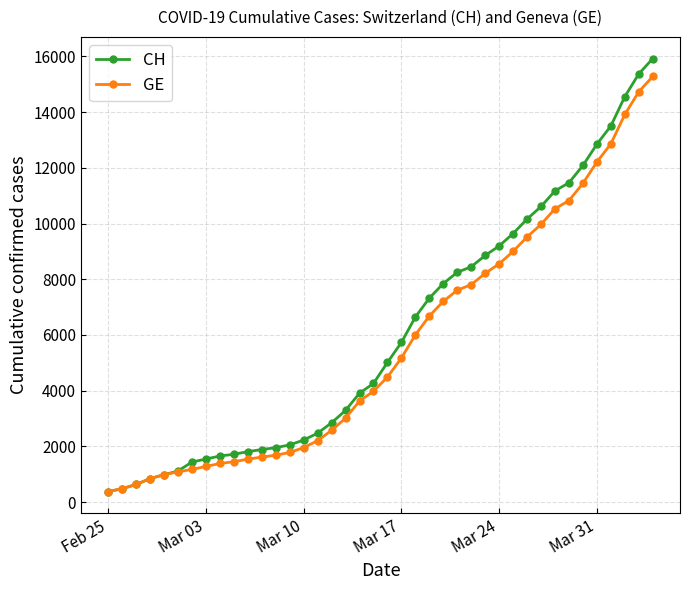

What is the smallest value displayed?

375